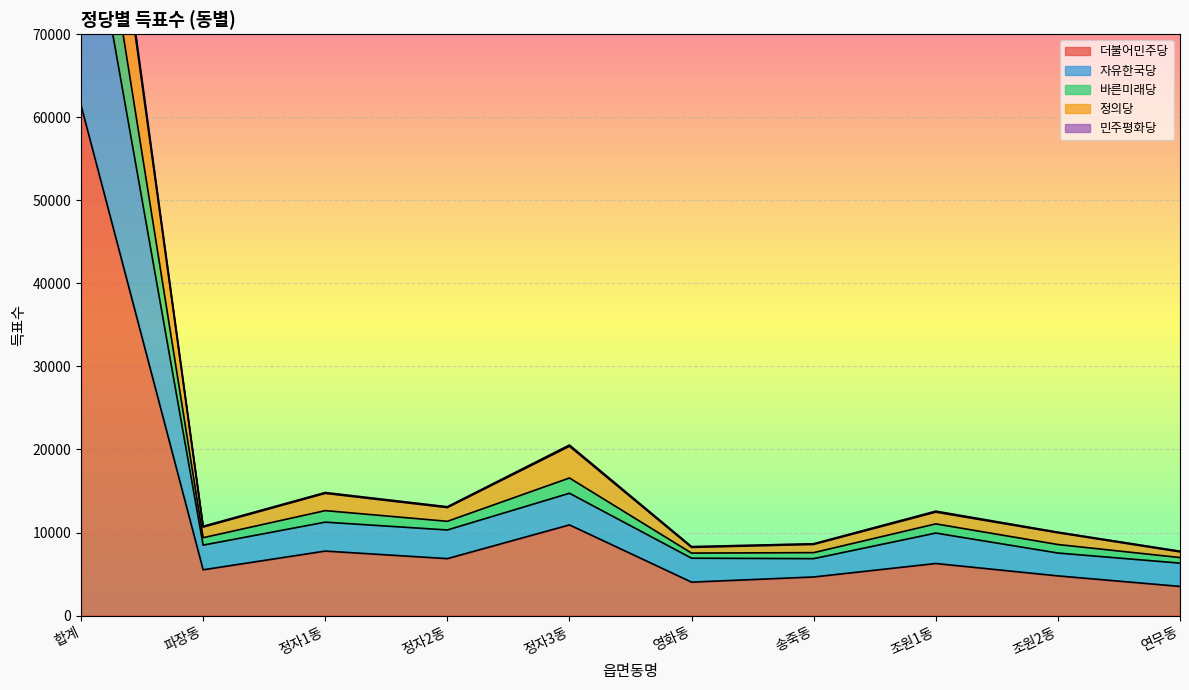

Where is 더불어민주당 nearest to the value 32472?

정자3동